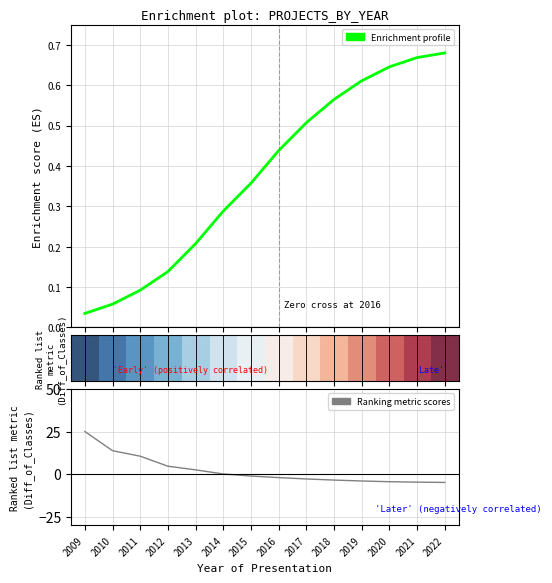

How many data points does each series have?

14